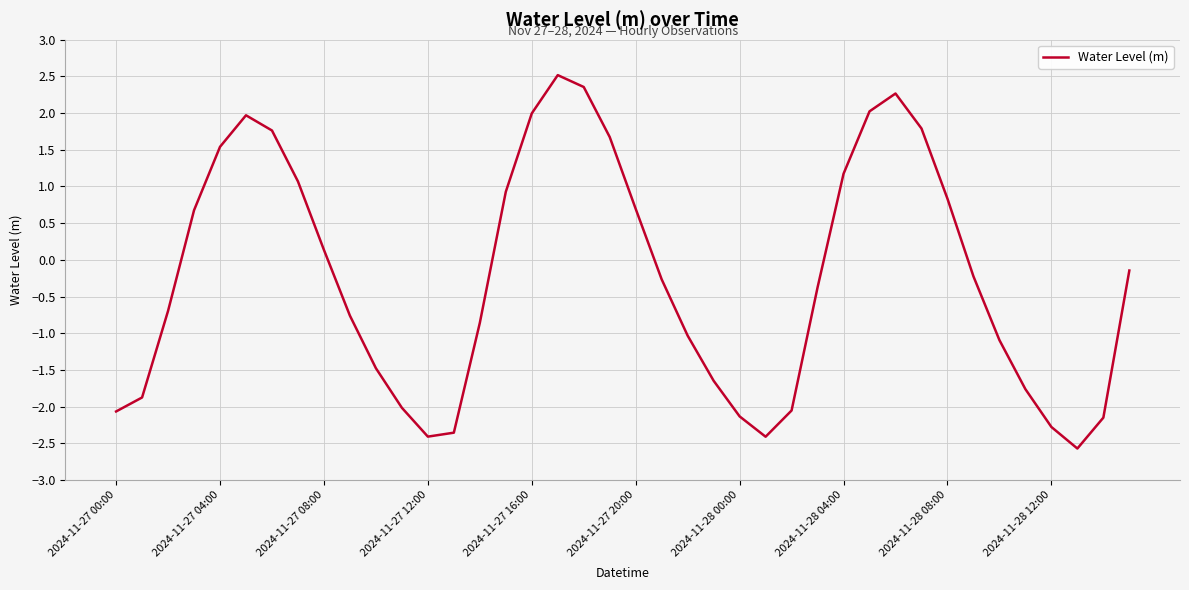

What is the greatest value displayed?

2.5